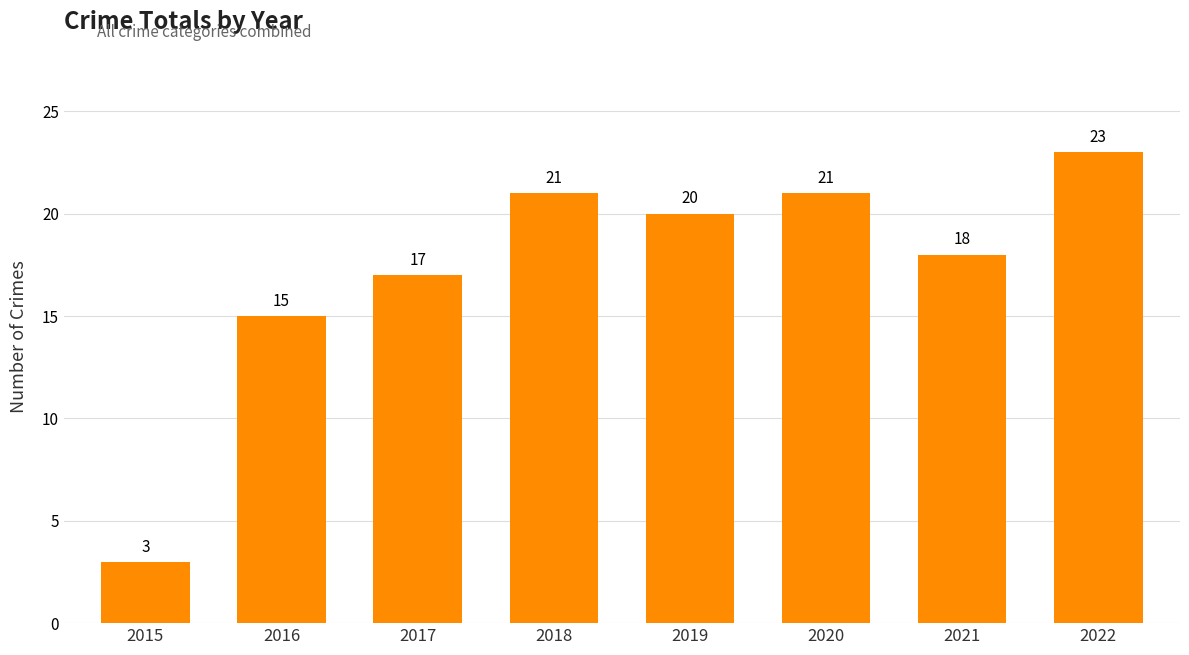

At which label does the data first exceed 20?

2018